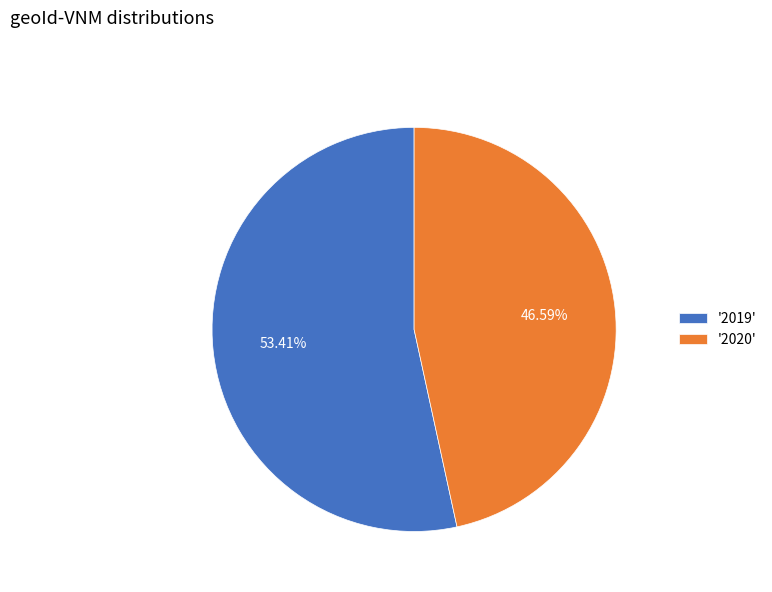

Which category has the biggest portion of the pie?

'2019'